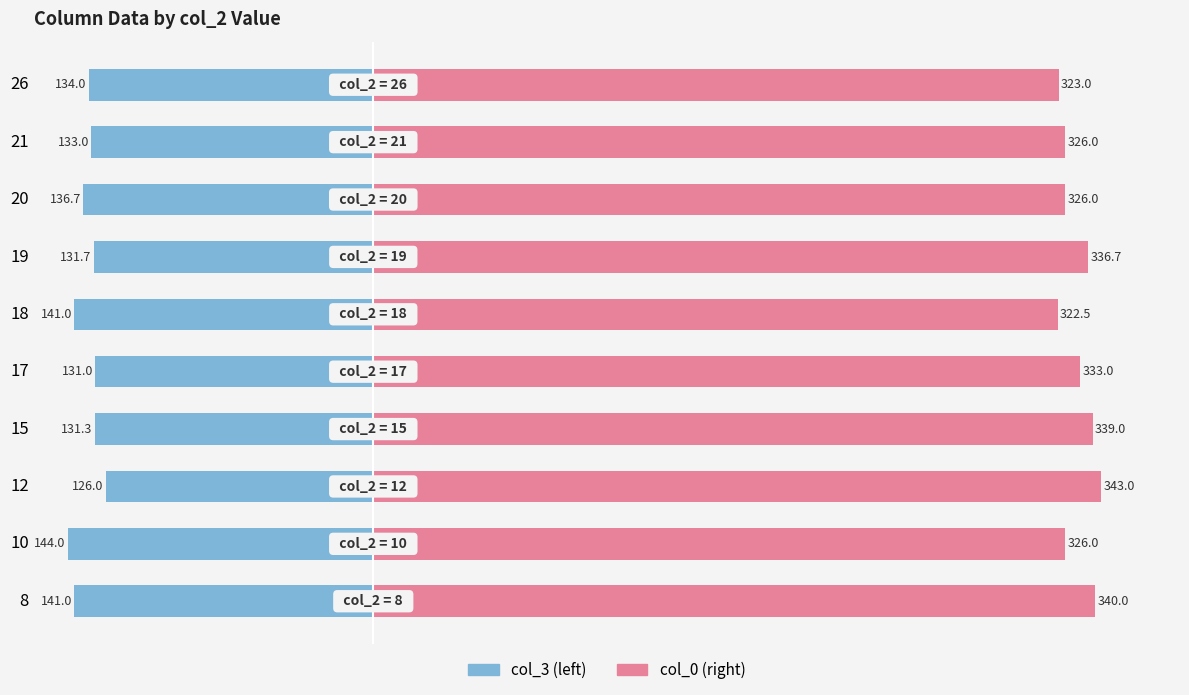

Rank the series by their average value, from highest to lowest.

col_0, col_3